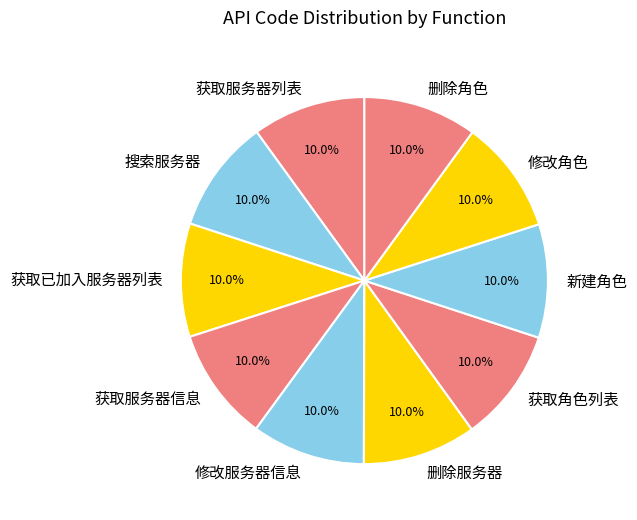

How much of the chart is everything except 获取已加入服务器列表?

90.0%